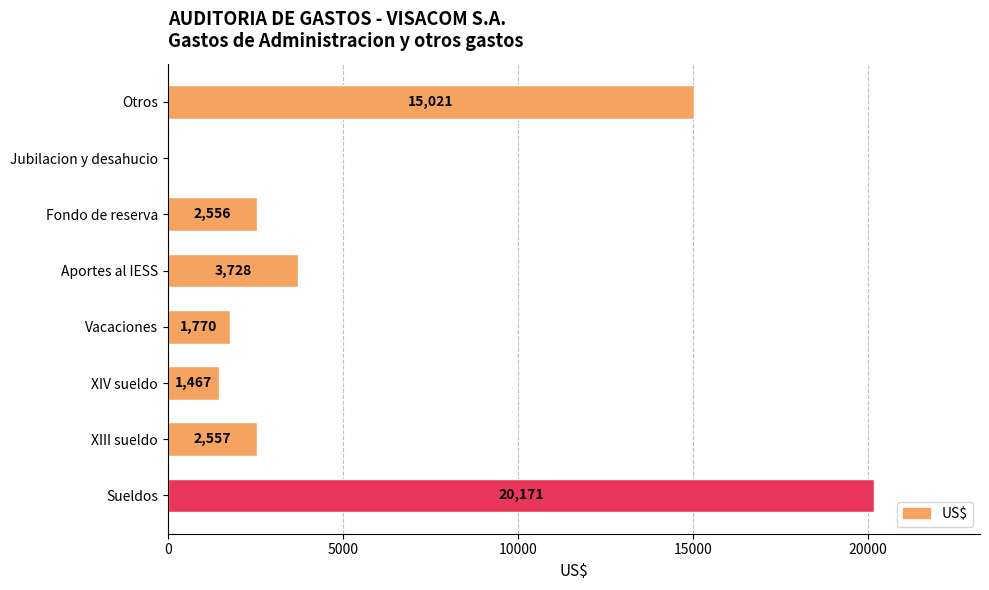

Which has a higher value, XIV sueldo or Sueldos?

Sueldos